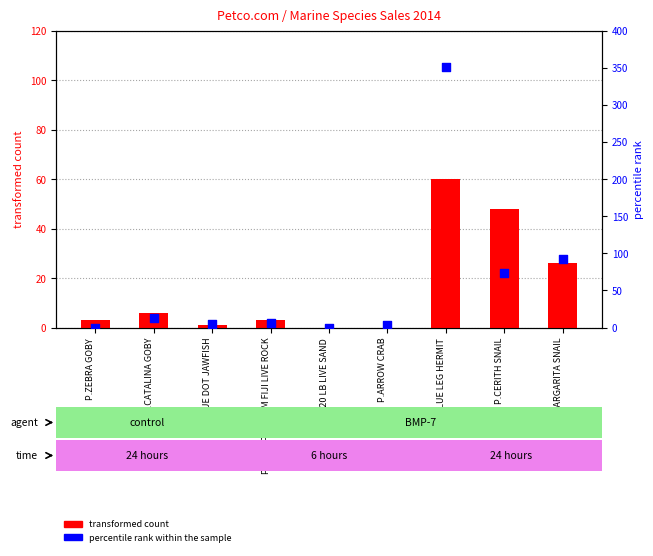

Is the value of transformed count at P.CERITH SNAIL greater than the value of percentile rank within the sample at P.BLUE DOT JAWFISH?

Yes